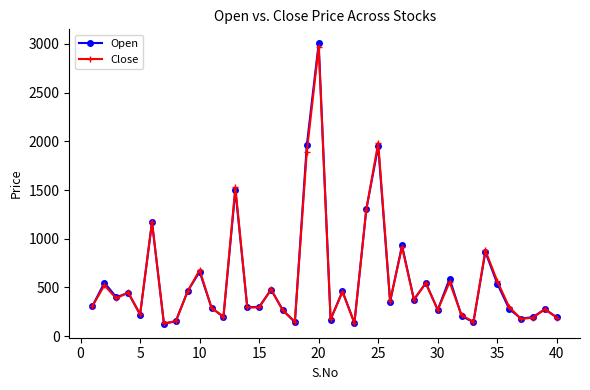

What is the average value of the Close series?

572